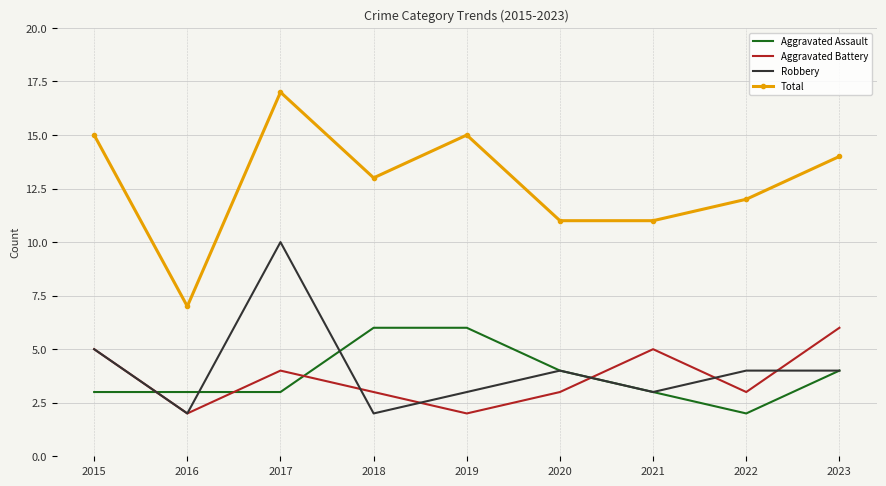

Where does the Total series first go above 13?

2015